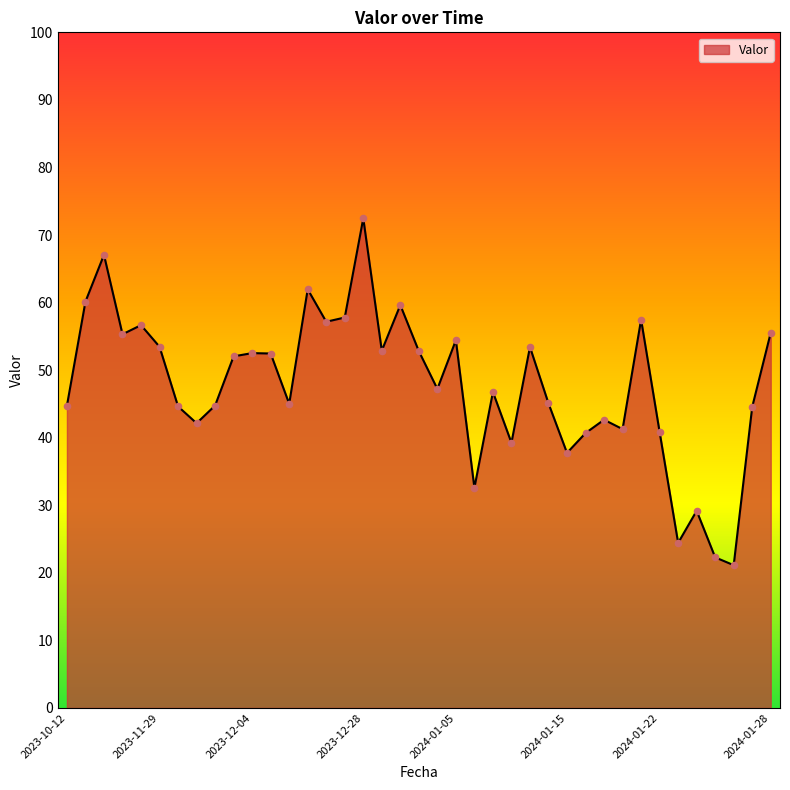

What is the smallest value displayed?

21.1